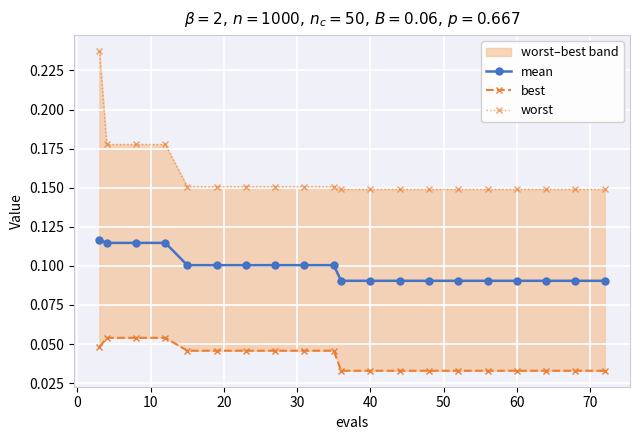

Count the mean values in the range 0 to 1.

20